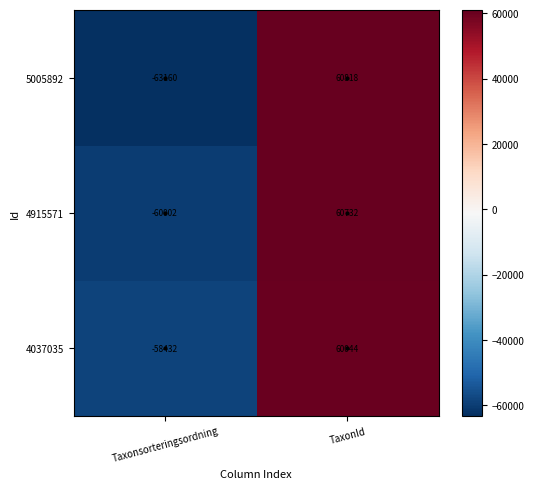

At which category does the chart reach its peak across all series?

TaxonId